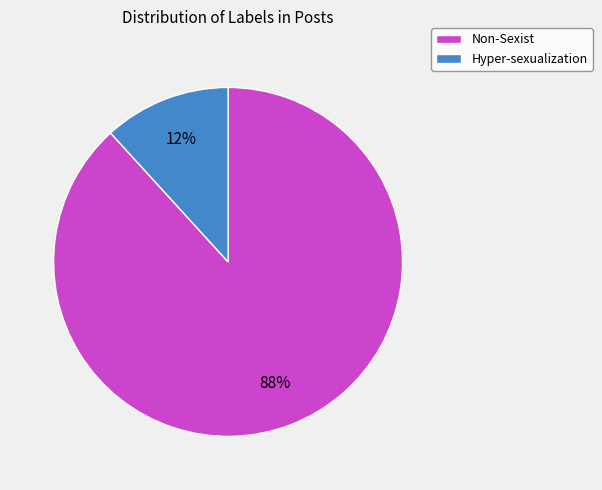

To the nearest percent, what is the difference between the Hyper-sexualization and Non-Sexist slice percentages?

76%